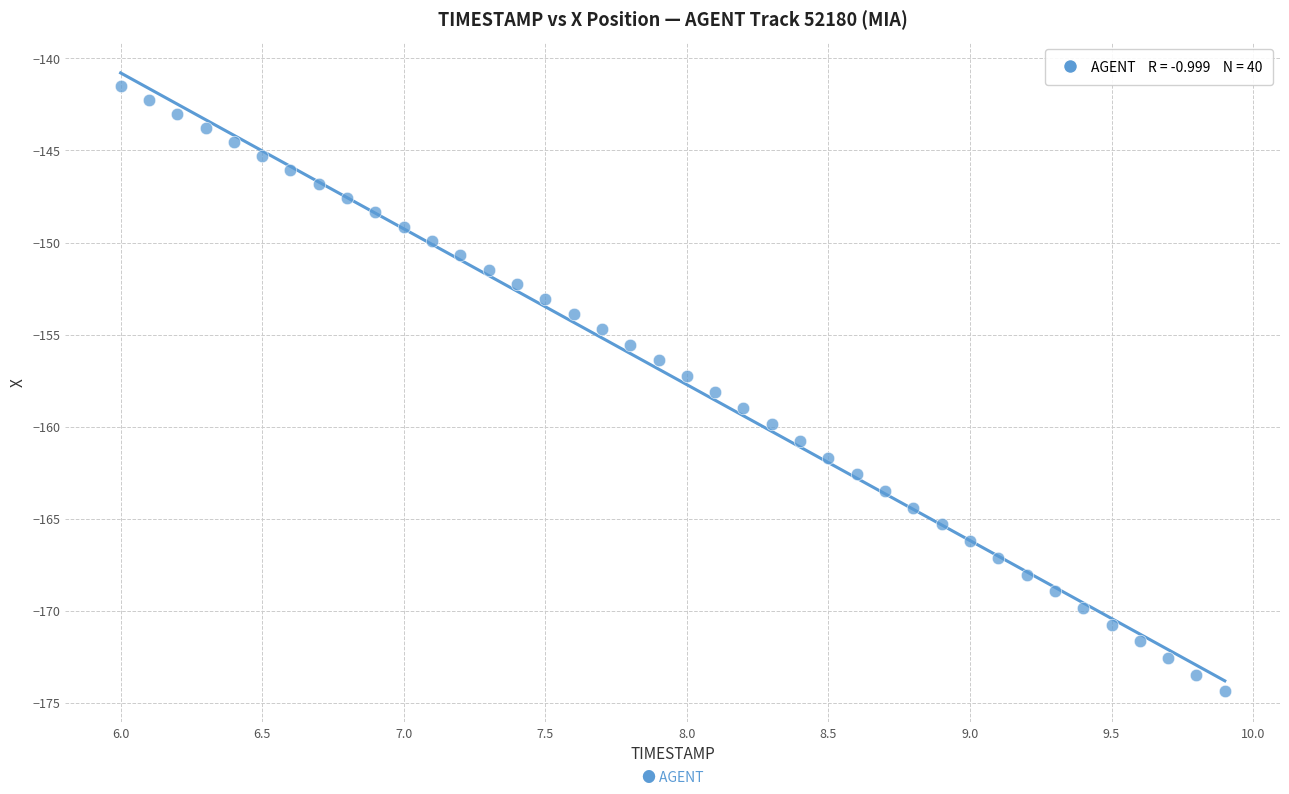

What is the range of Y values (max minus min)?

32.9